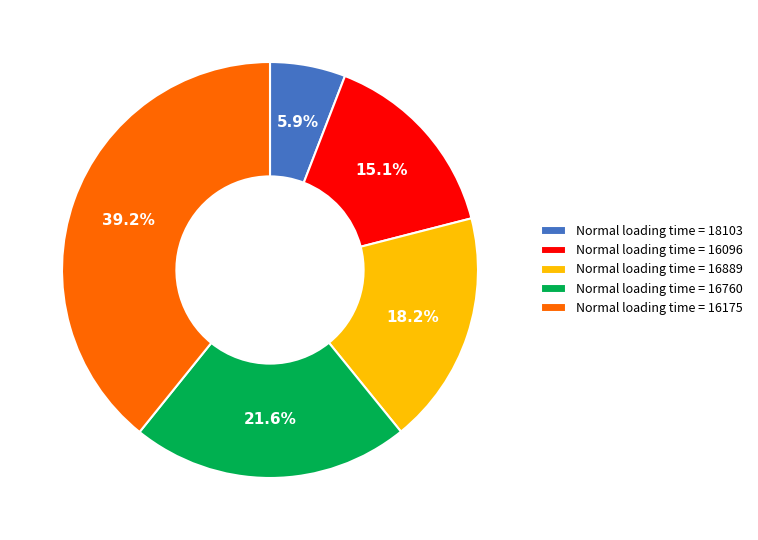

What is the total percentage of Normal loading time = 16760 and Normal loading time = 16889?

39.8%